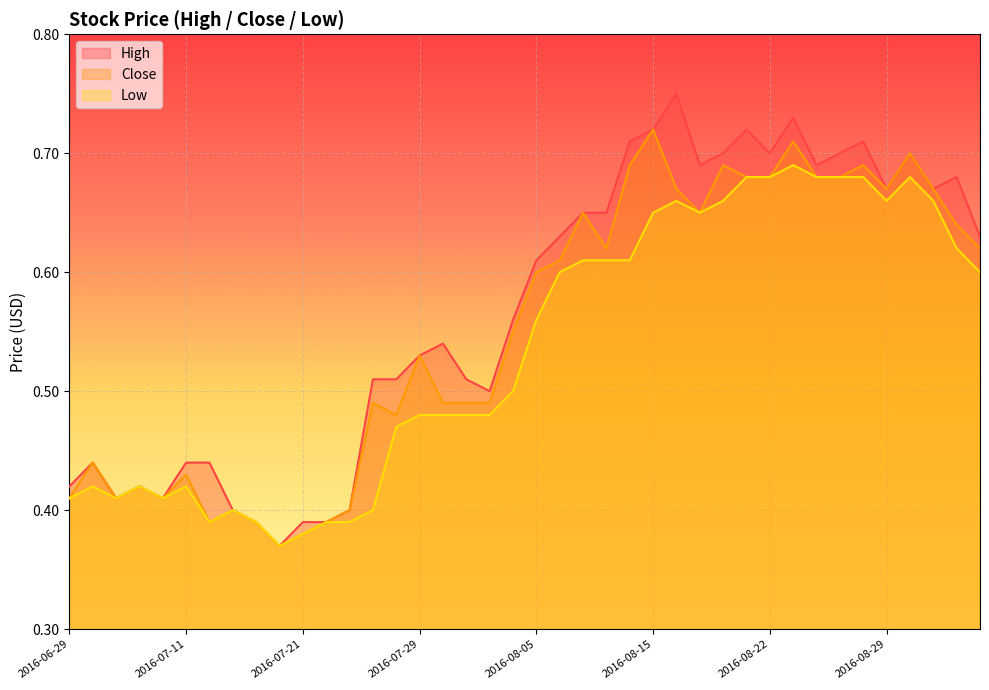

What is the value of the High point at the 12th from the left?

0.4